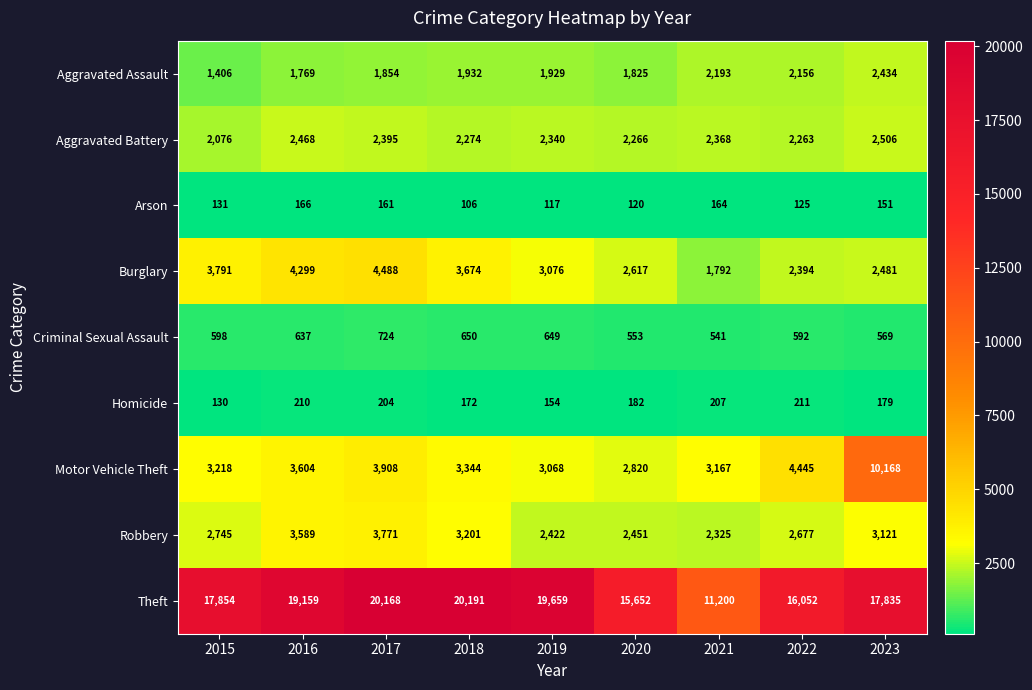

The Homicide series shows 337 at 2022. True or false?

False